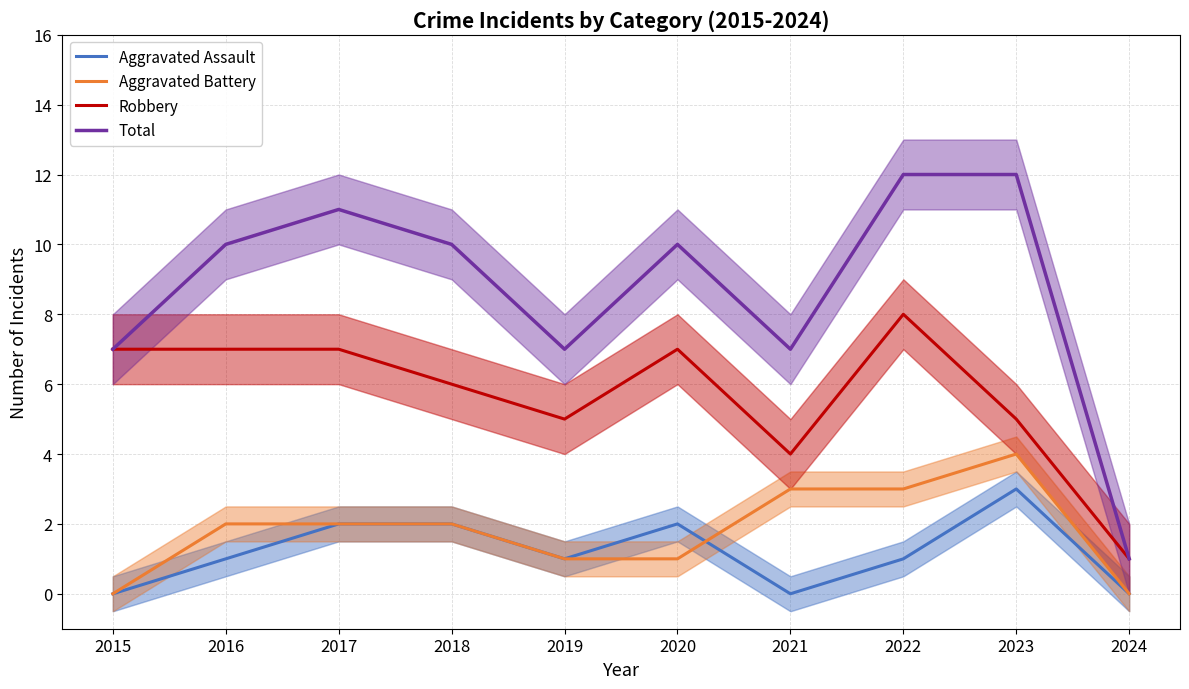

Which category has the lowest value across all series?

2015